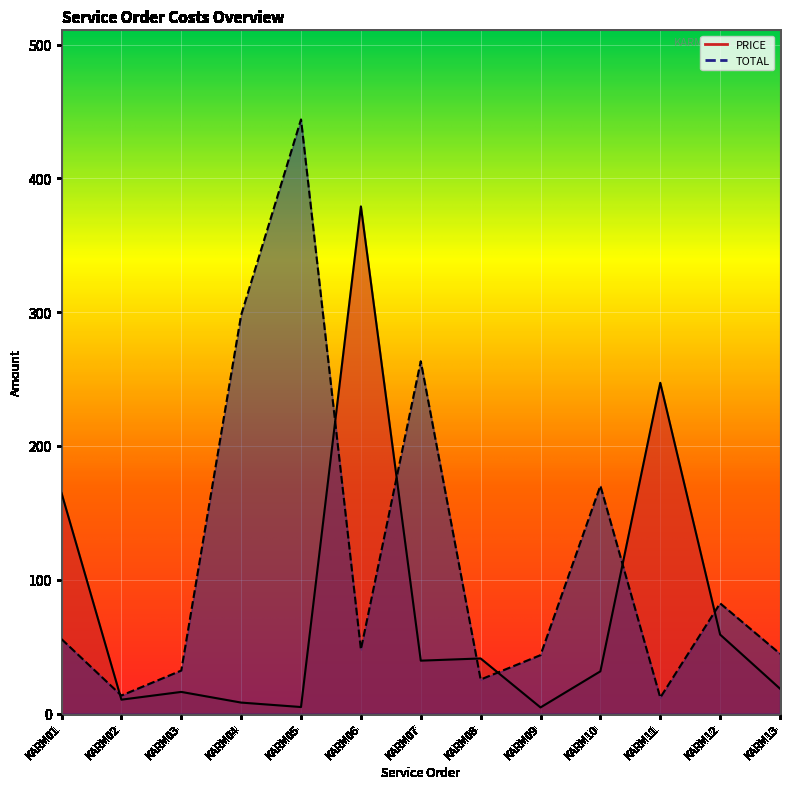

List the series in order of their overall mean, highest first.

TOTAL, PRICE